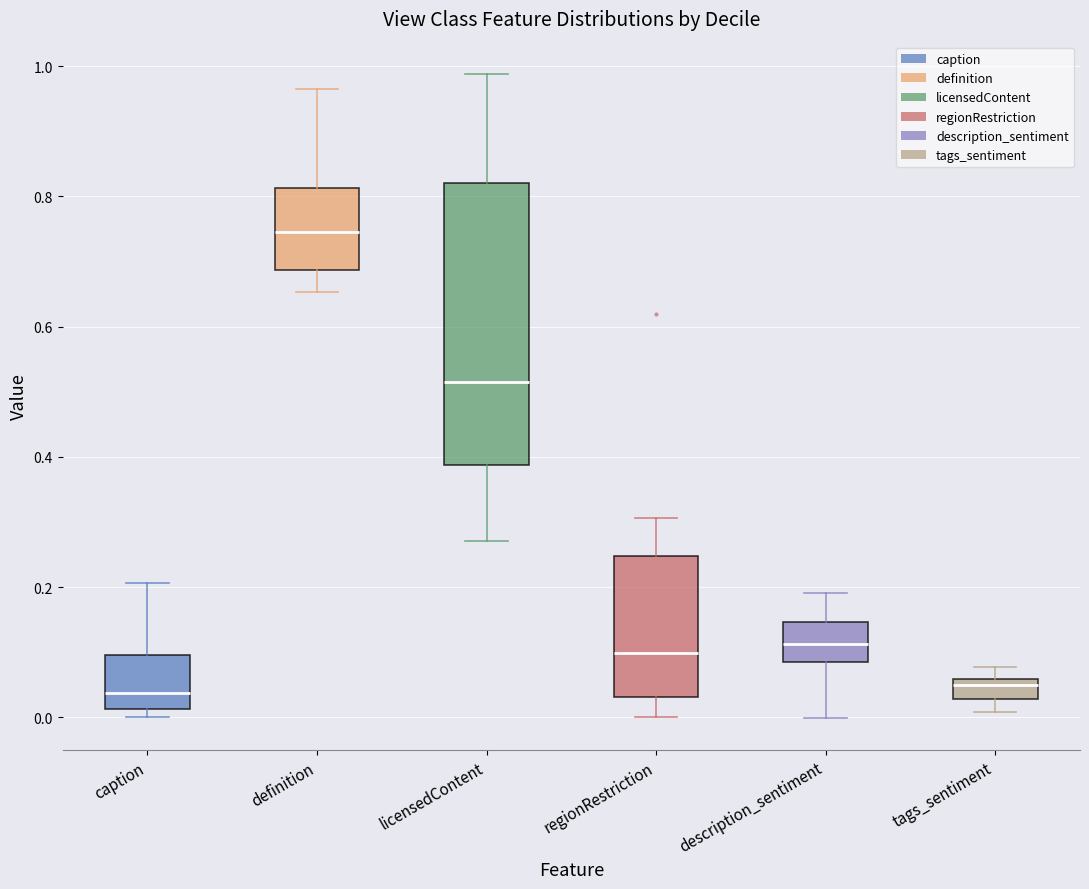

Which box is the tallest, from its lower edge to its upper edge?

licensedContent